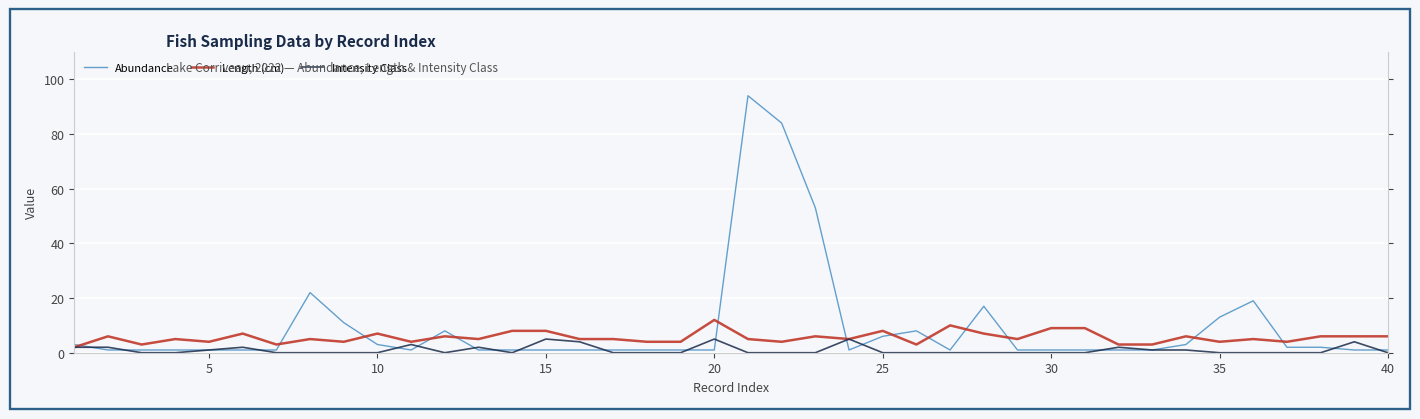

At which category does the chart reach its minimum across all series?

10